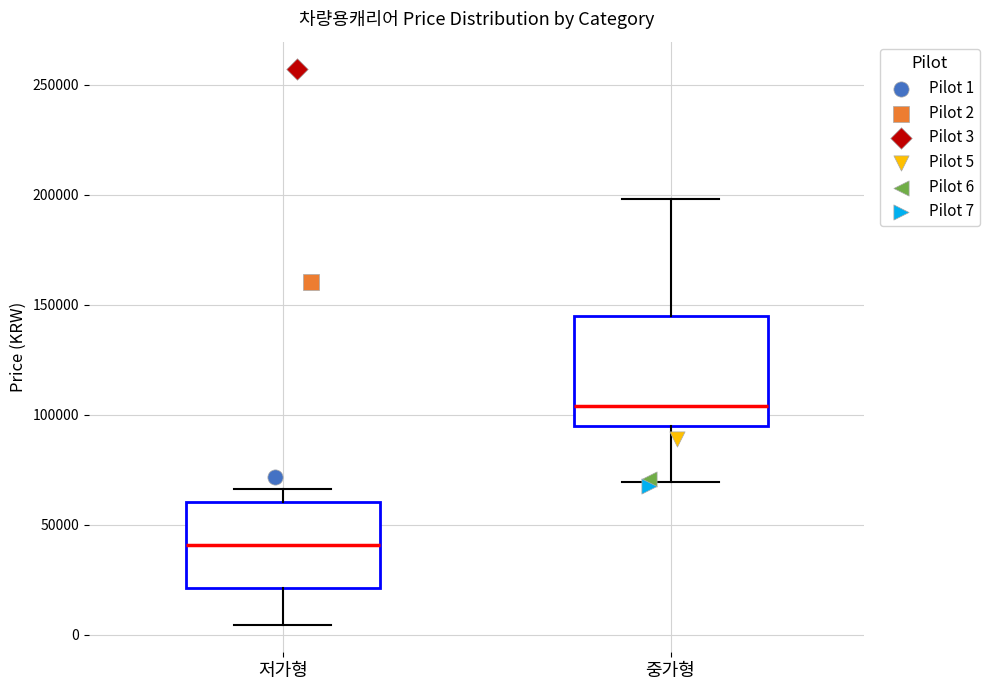

Reading left to right, read every box against the y-axis: the position of its median line, the range the box covers, and the ends of its whiskers. The values are not printed on the chart, so give them approximately, as read against the axis.

저가형: median 40000, box 20000 to 60000, whiskers 5000 to 65000
중가형: median 105000, box 95000 to 145000, whiskers 70000 to 200000